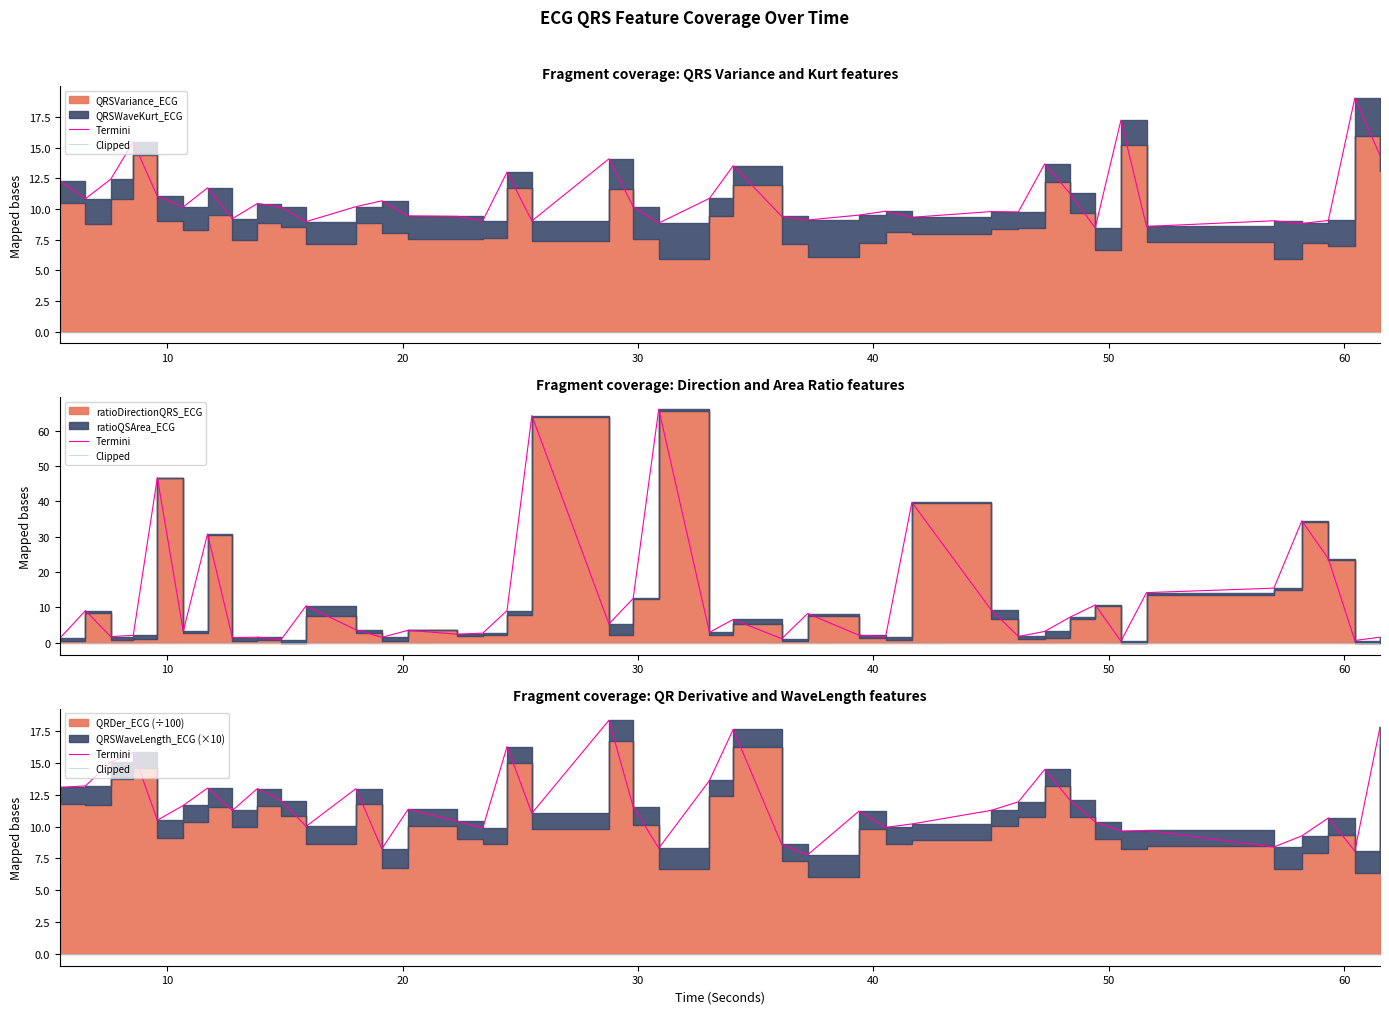

True or false: Clipped has more than 1 points higher than both neighbors.

False